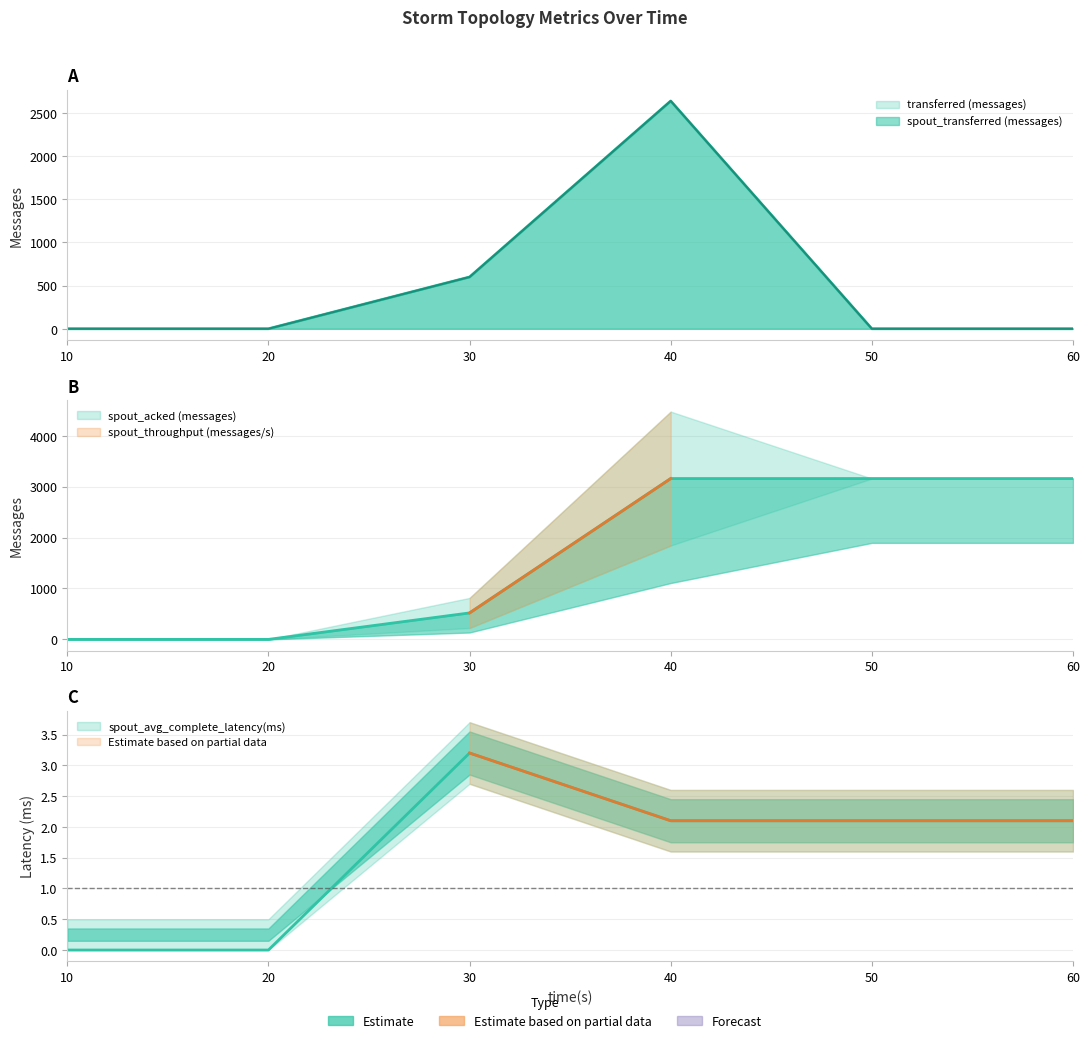

Which series has the largest total across all categories?

spout_acked (messages)